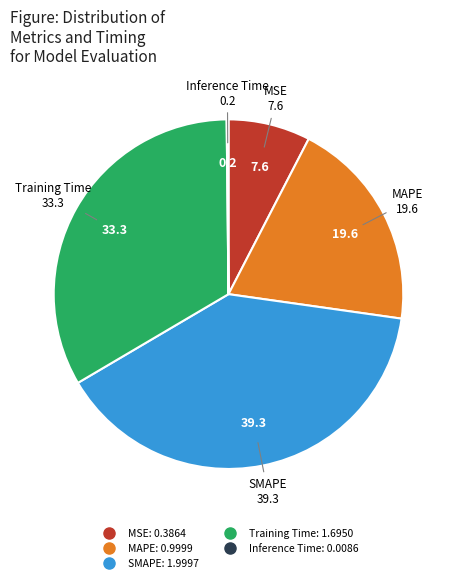

Do Training Time and SMAPE together represent more than half of the pie?

Yes